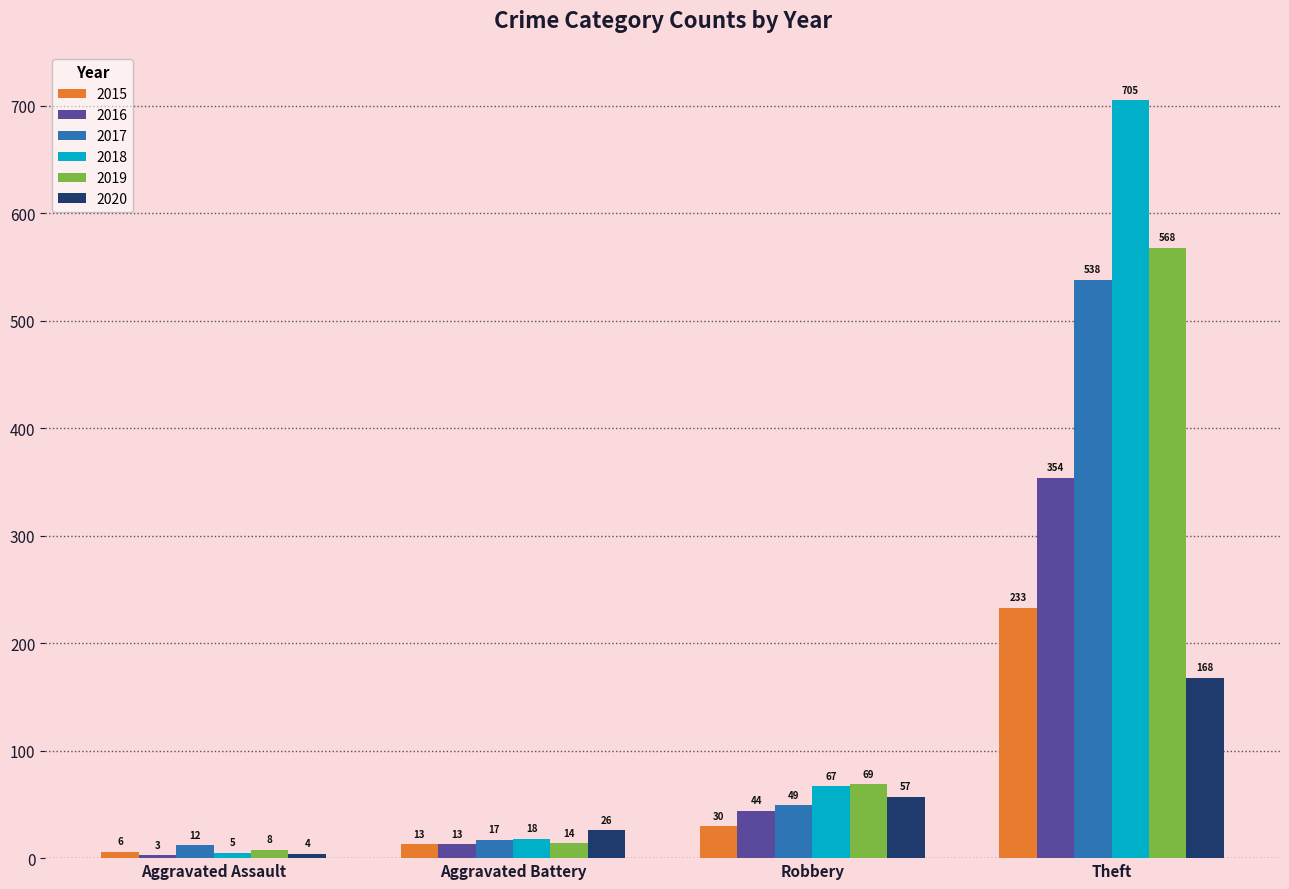

What is the difference between the highest and lowest values at Theft?

537